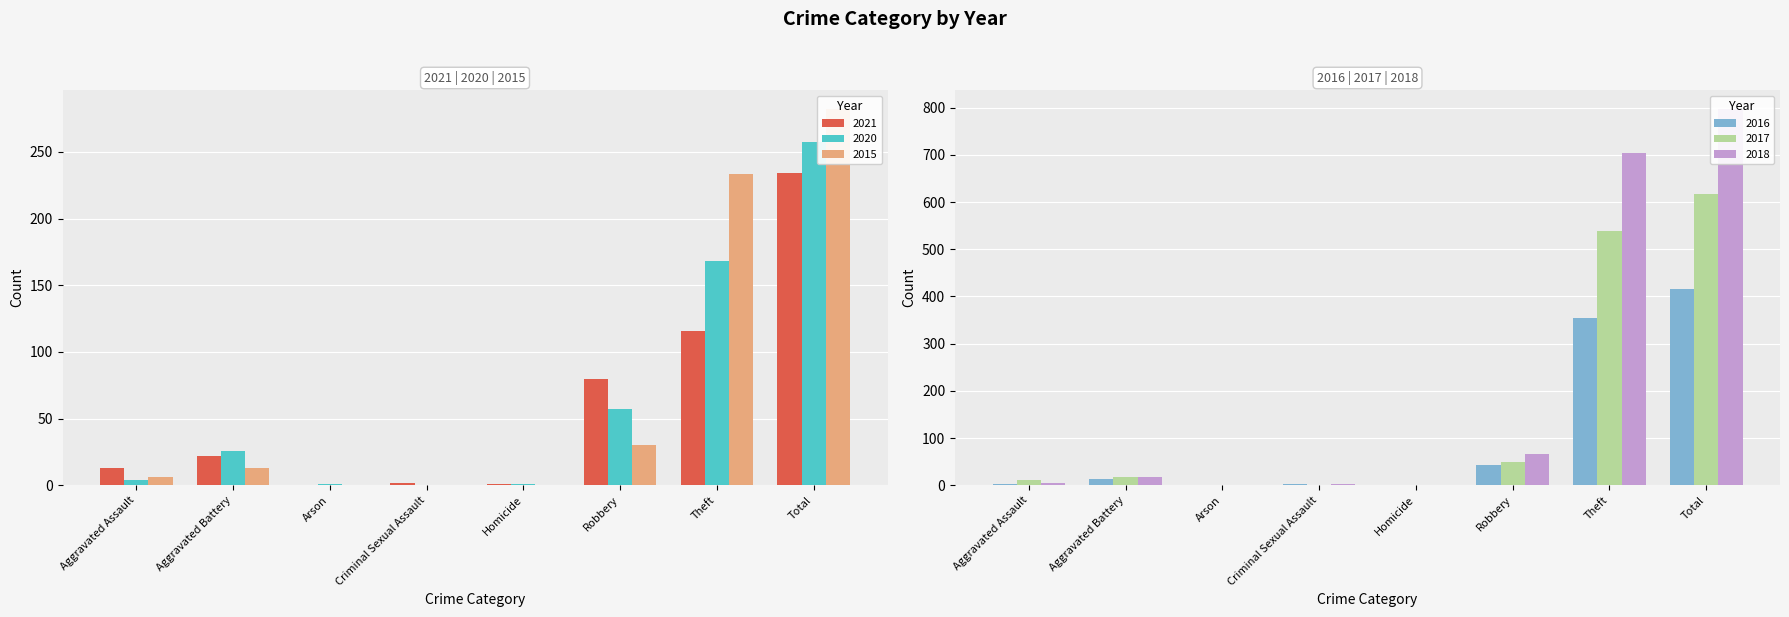

How many values in the 2016 series are below 13?

4